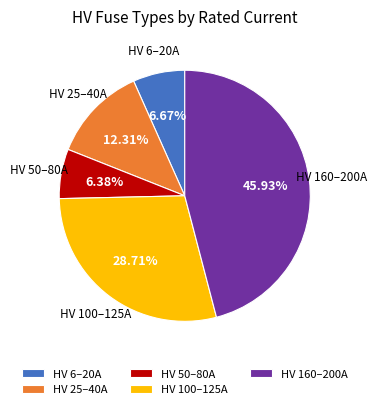

Is there a majority slice in this chart?

No